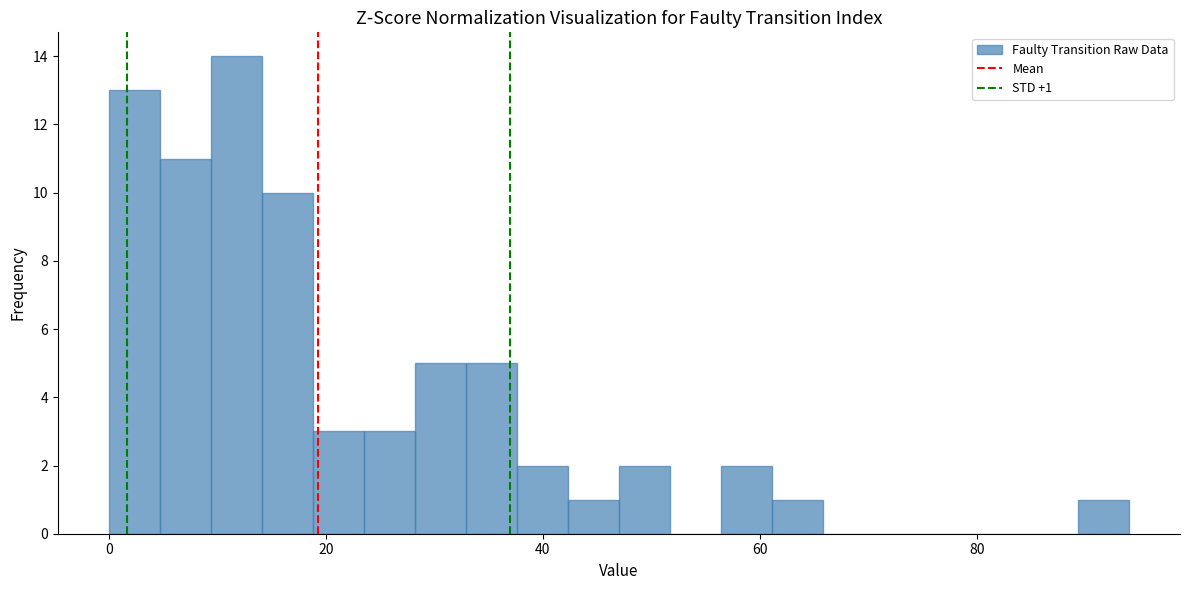

Around what value on the x-axis is the tallest bar? Give the approximate position of its centre, as read against the axis.

12